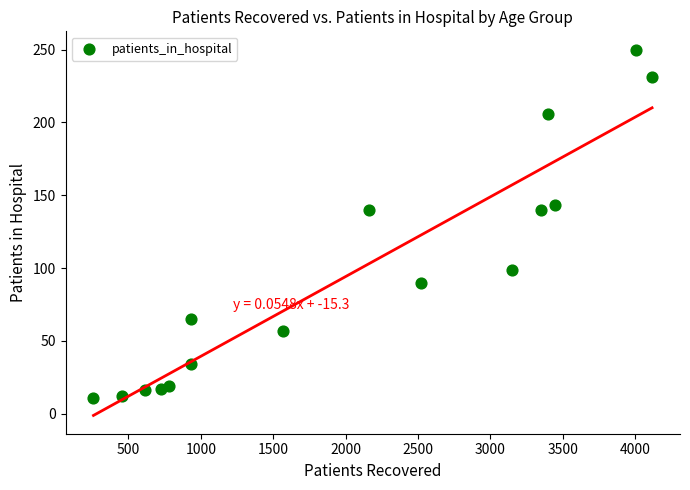

What is the range of Y values (max minus min)?

239